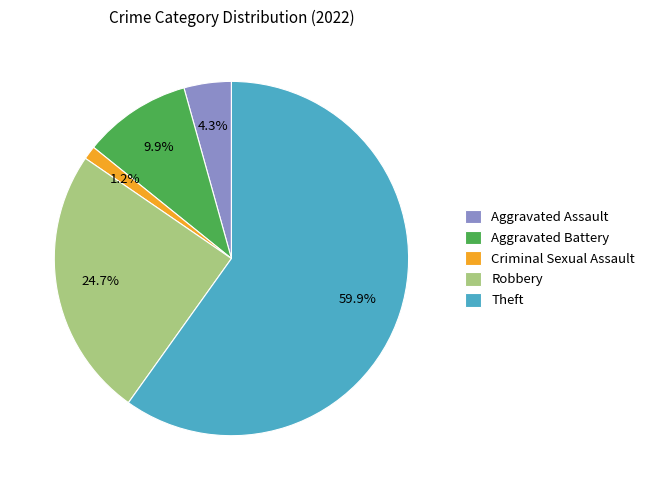

Between Aggravated Battery and Robbery, which is larger?

Robbery